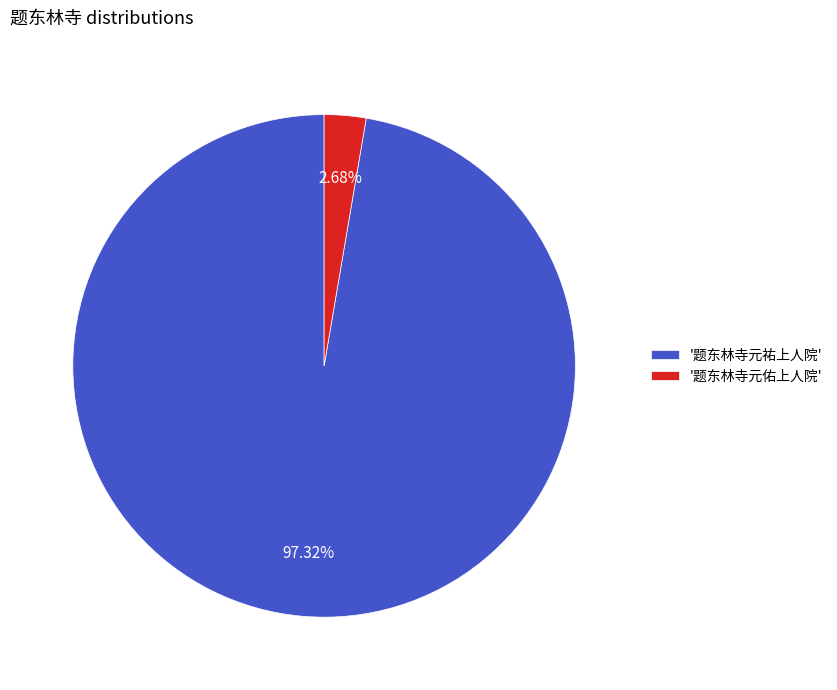

Is the sum of '题东林寺元佑上人院' and '题东林寺元祐上人院' greater than half?

Yes